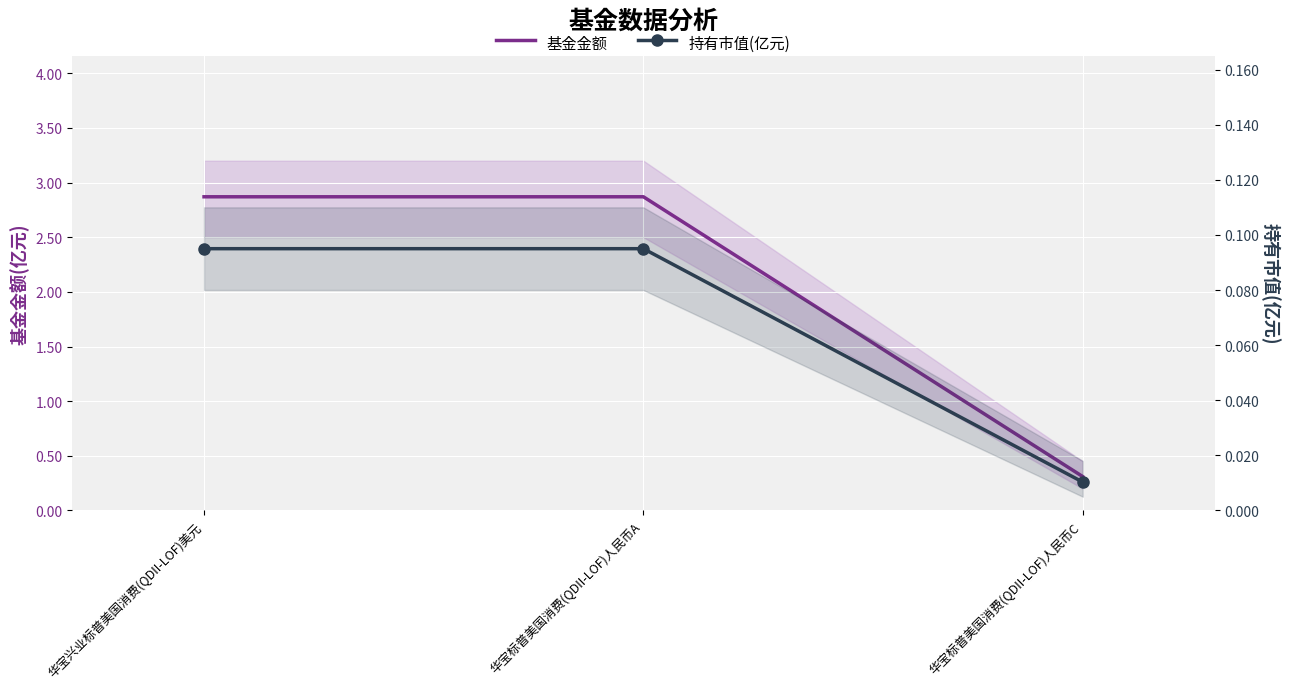

What is the total value across all series at 华宝标普美国消费(QDII-LOF)人民币C?

0.3